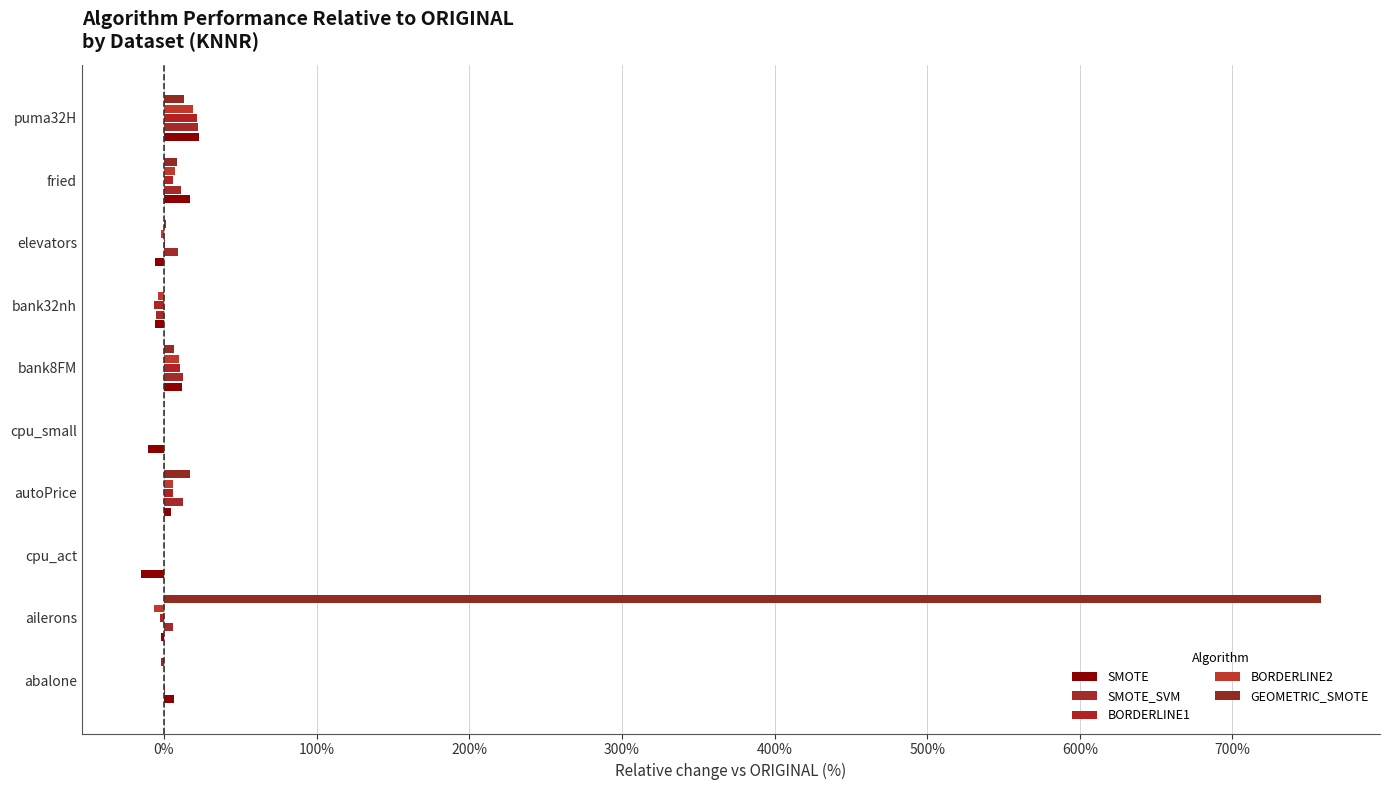

Rank the series by their maximum value, from lowest to highest.

BORDERLINE2, BORDERLINE1, SMOTE_SVM, SMOTE, GEOMETRIC_SMOTE